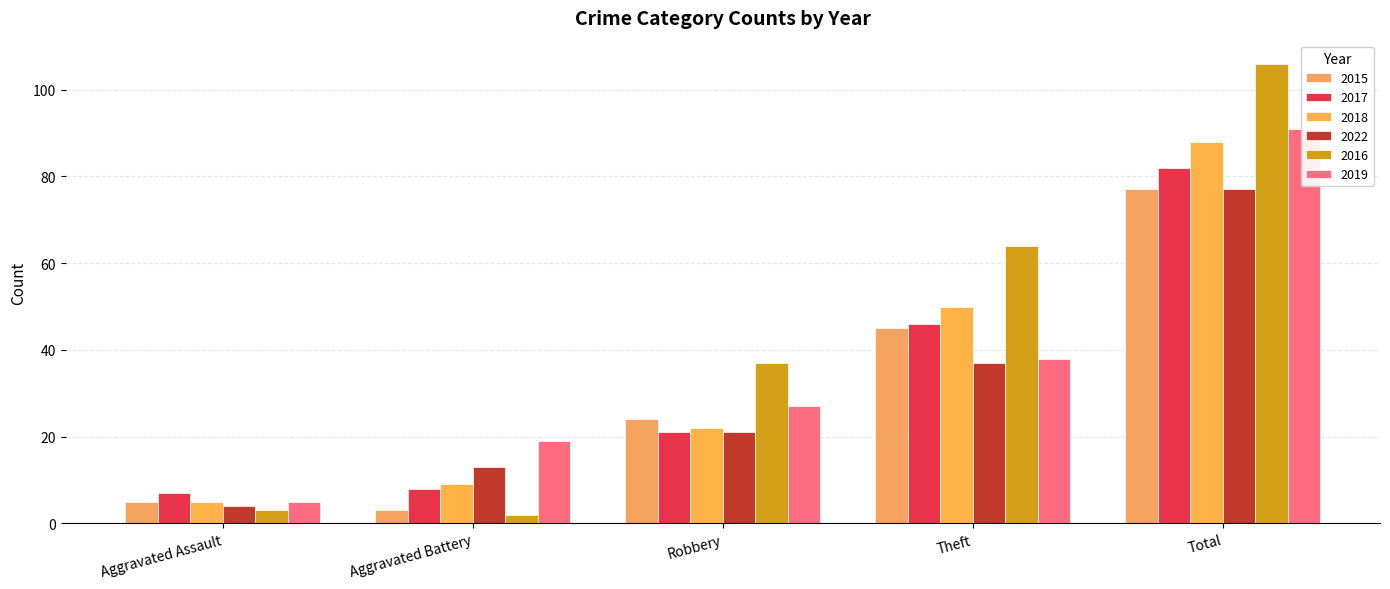

At which label is 2016 closest to 54?

Theft